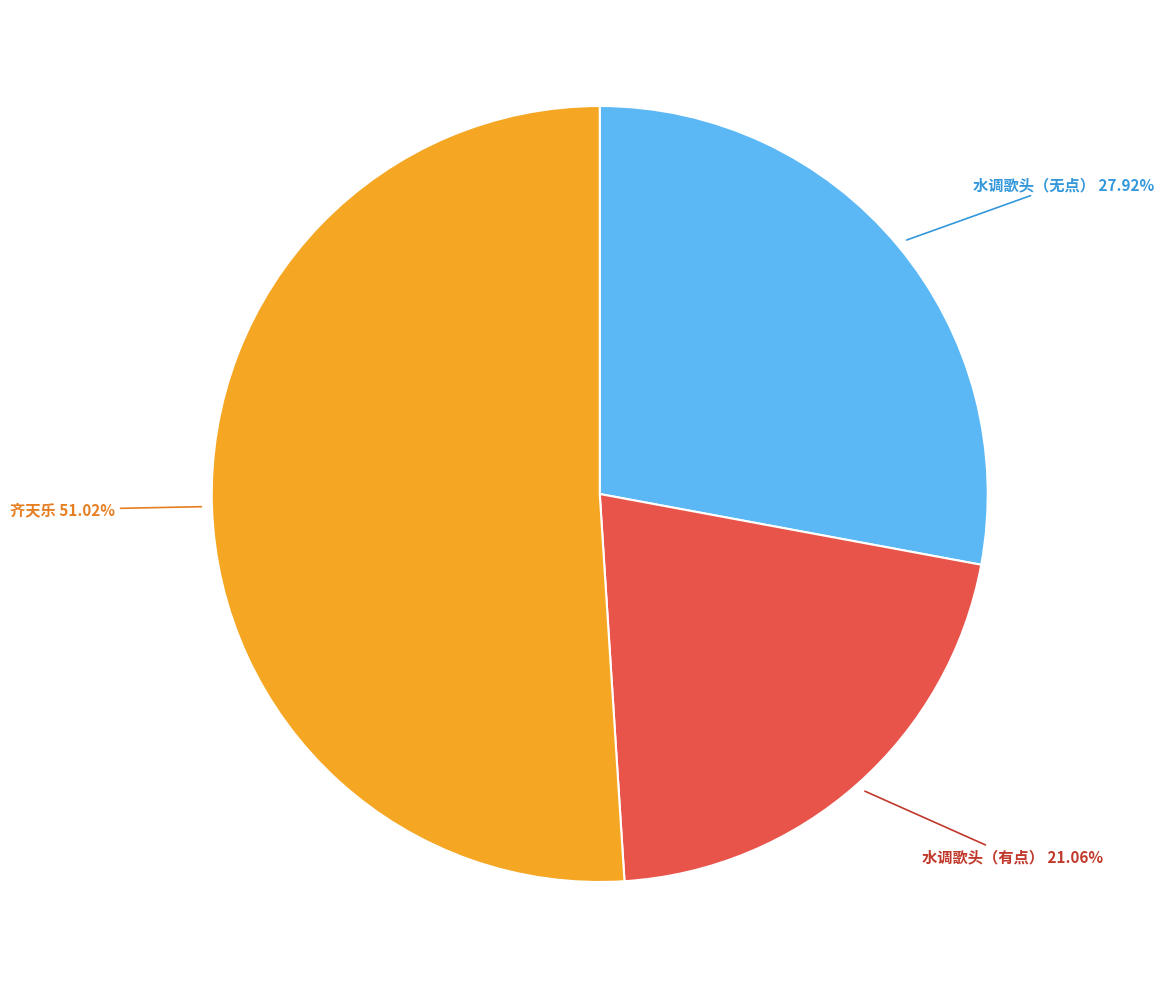

Is there any slice that represents more than half of the pie?

Yes